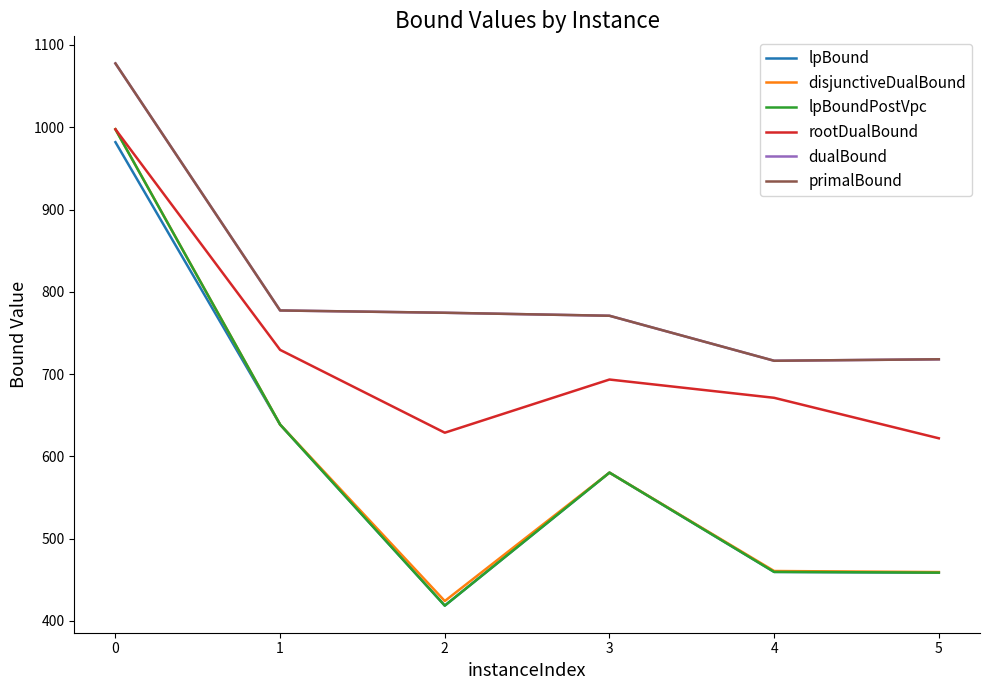

True or false: lpBound and dualBound cross at least once.

False